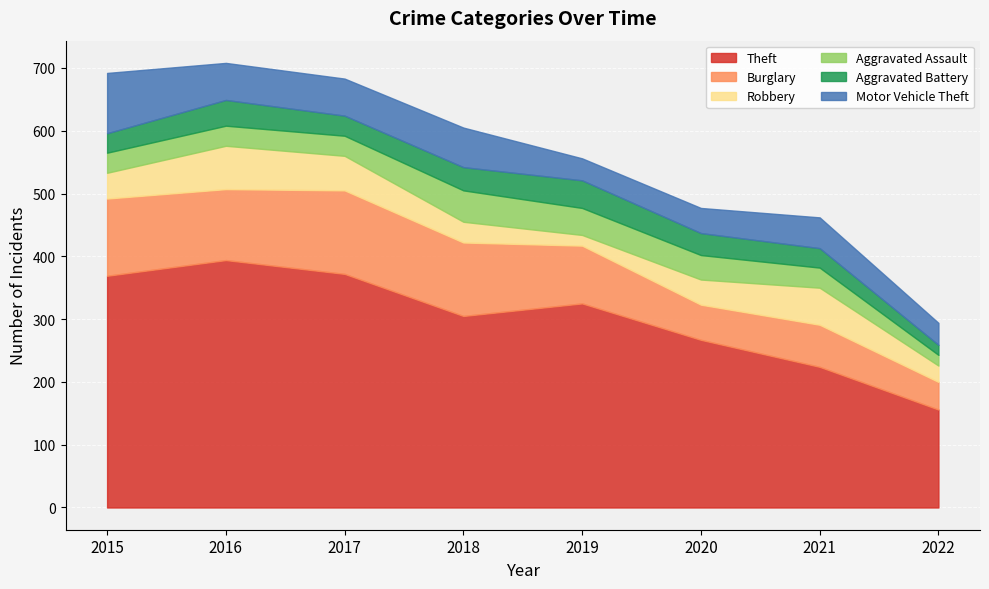

The Robbery series shows 17 at 2019. True or false?

True